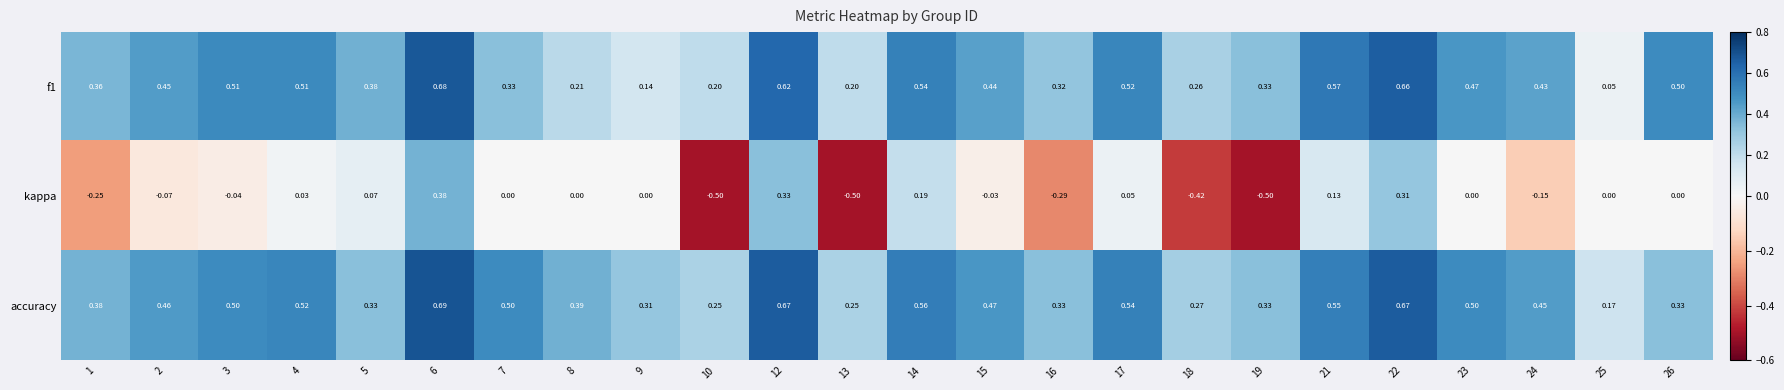

Which series changed the most between 10 and 22?

kappa